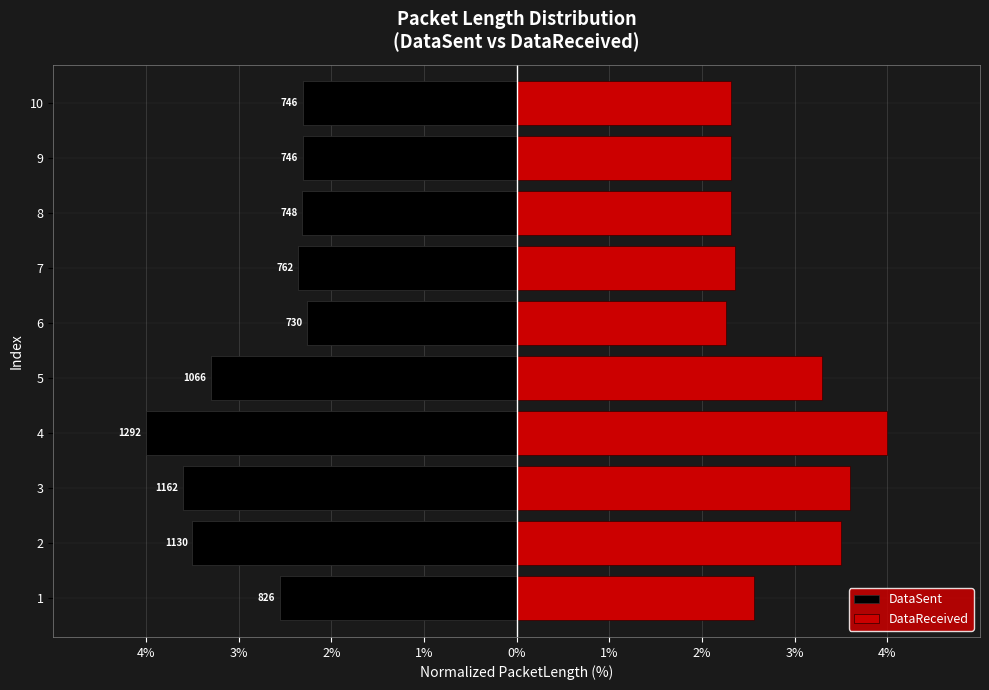

What is the lowest value of the DataSent series?

-4.0